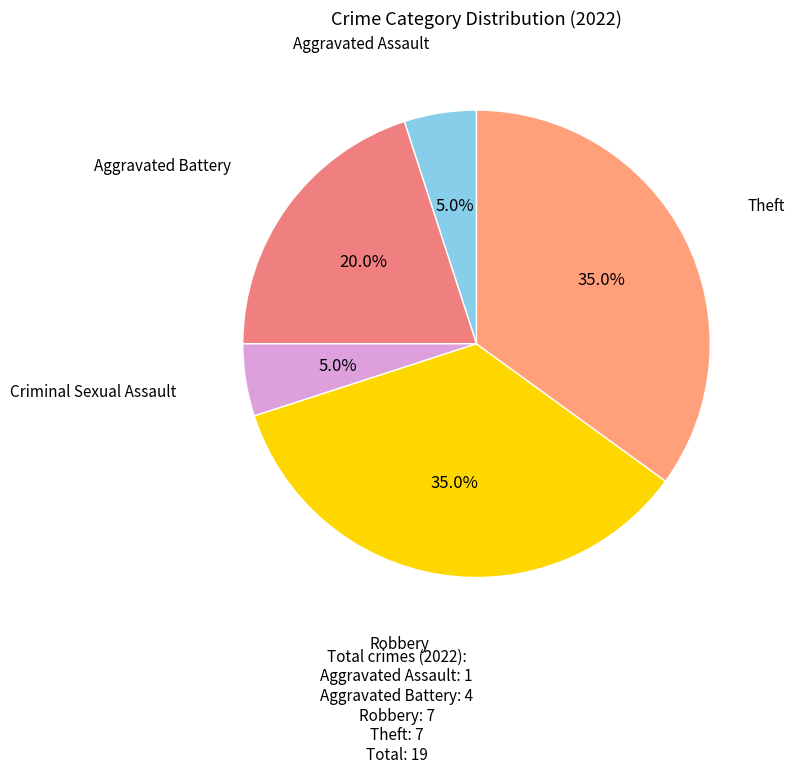

Which slice is the largest?

Robbery